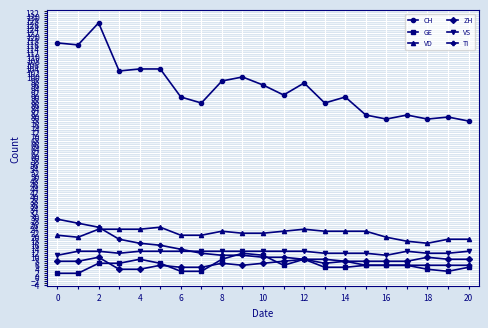

At how many categories does at least one series exceed 110?

3